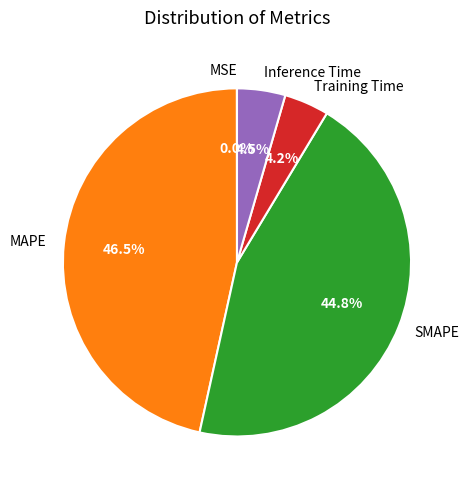

What is the largest slice in the pie chart?

MAPE